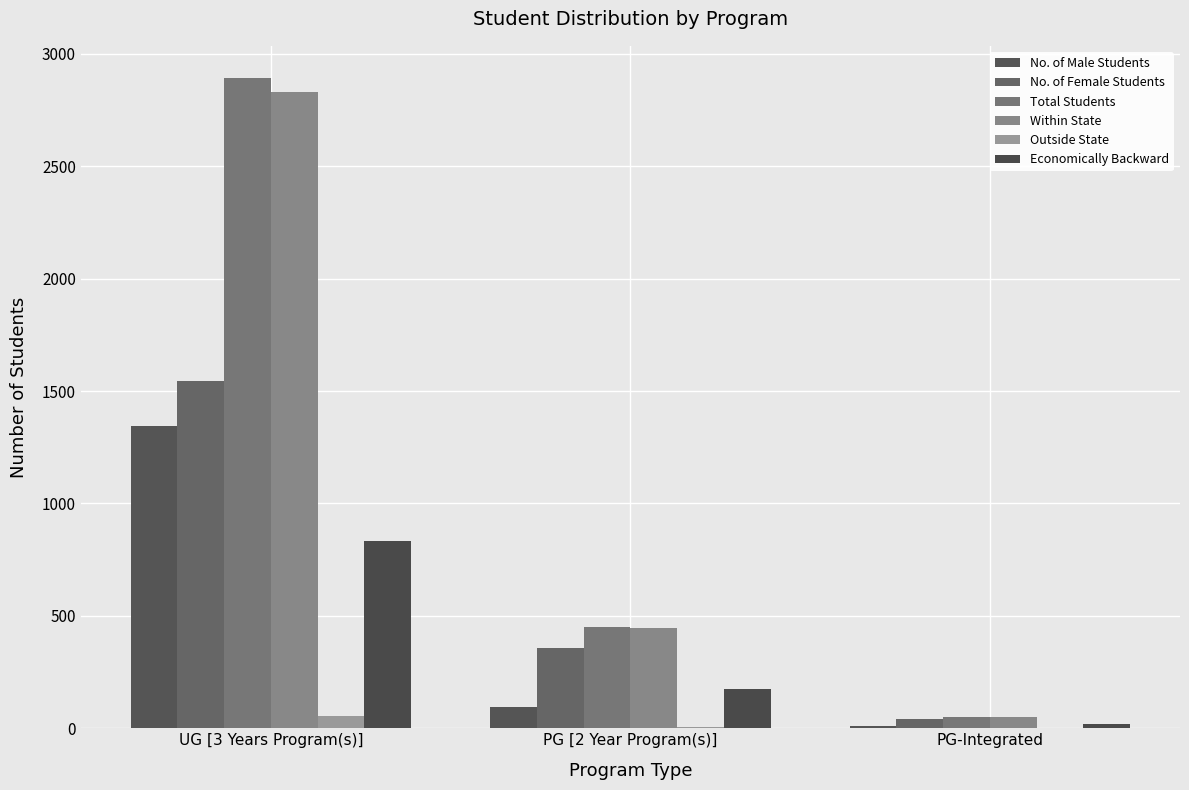

Between UG [3 Years Program(s)] and PG-Integrated, which series saw the biggest shift?

Total Students